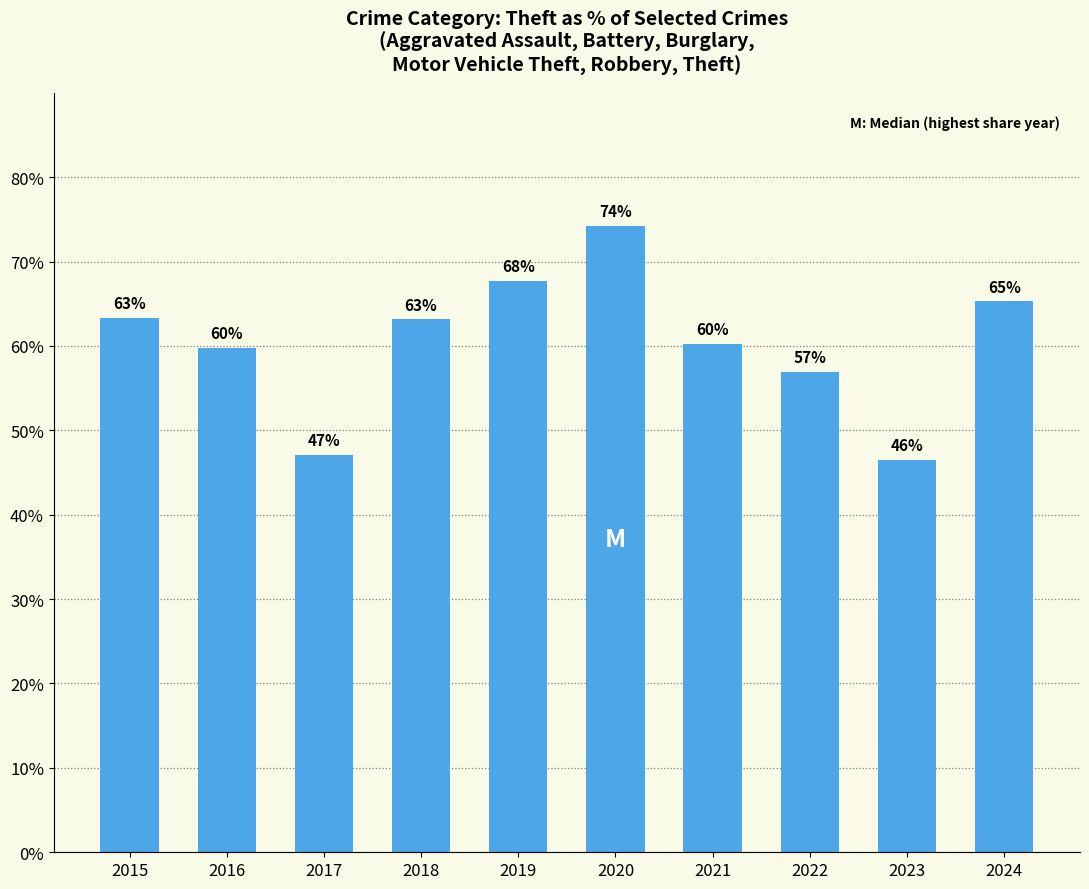

What is the change in value from 2023 to 2024?

+18.8